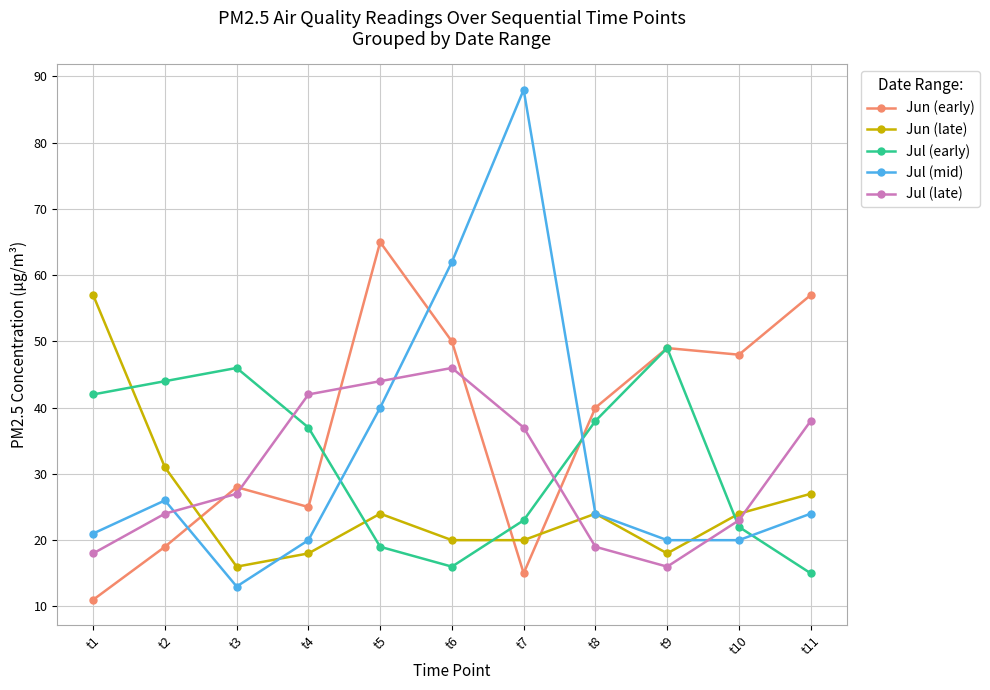

Where is the first local maximum for Jul (mid)?

t2